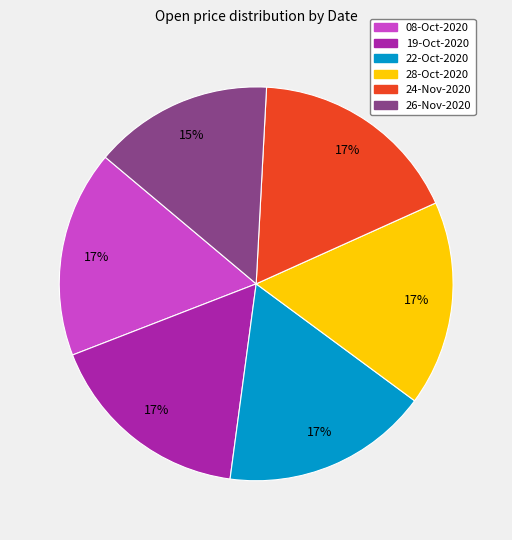

To the nearest percent, what is the average slice percentage?

17%